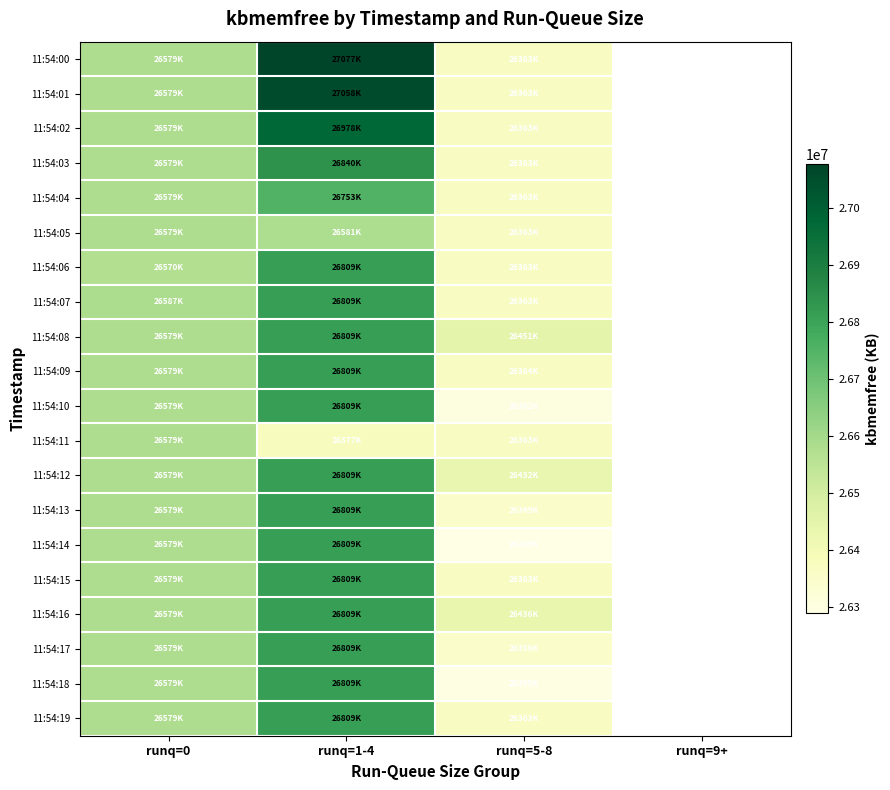

What is the difference between the 11:54:13 values at runq=0 and runq=1-4?

230286.0